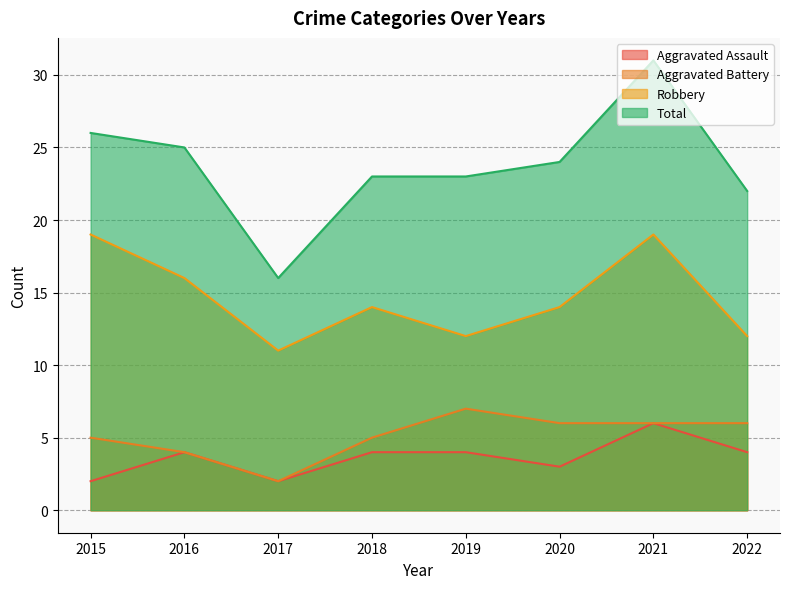

How many values in the Aggravated Battery series exceed 6?

1